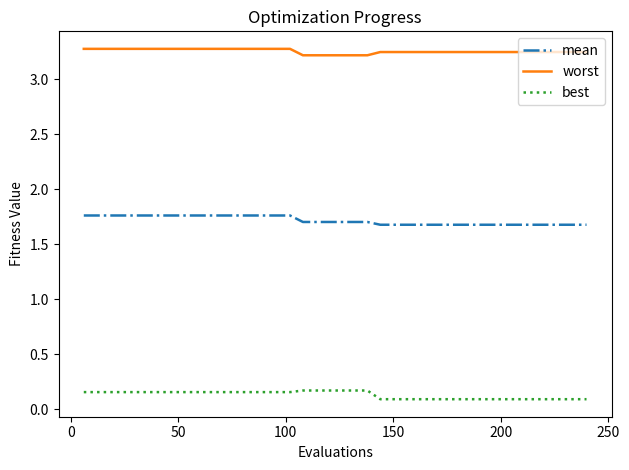

Rank the series by their average value, from lowest to highest.

best, mean, worst